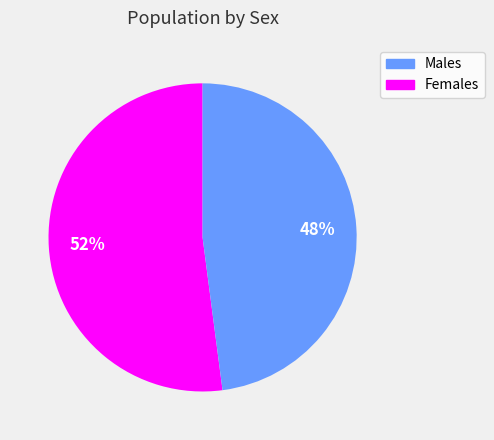

What is the smallest slice in the pie chart?

Females